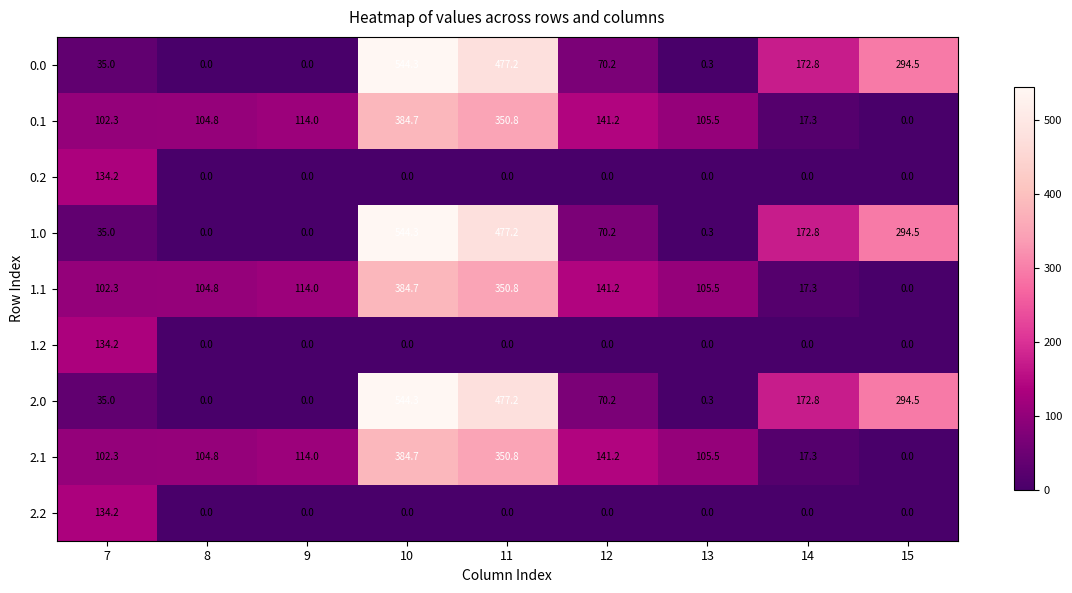

Is it true that 1.1 equals 139.4 at 13?

False